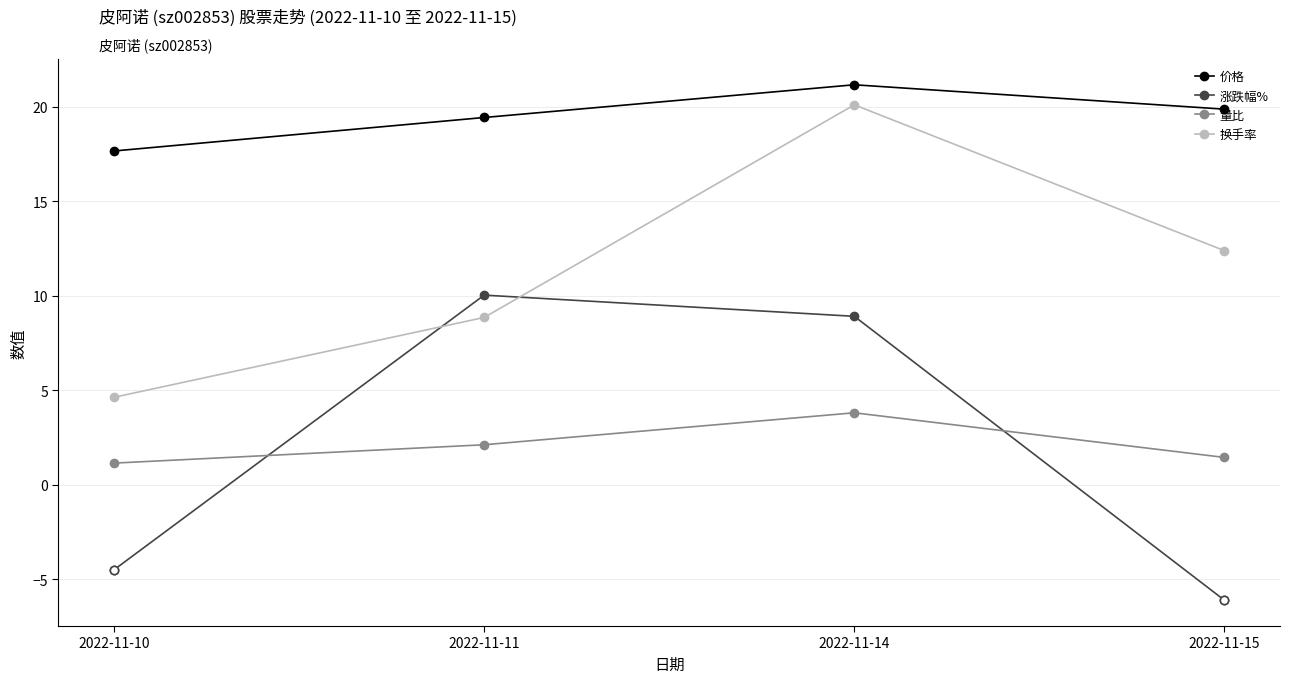

How many distinct data groups are displayed?

4